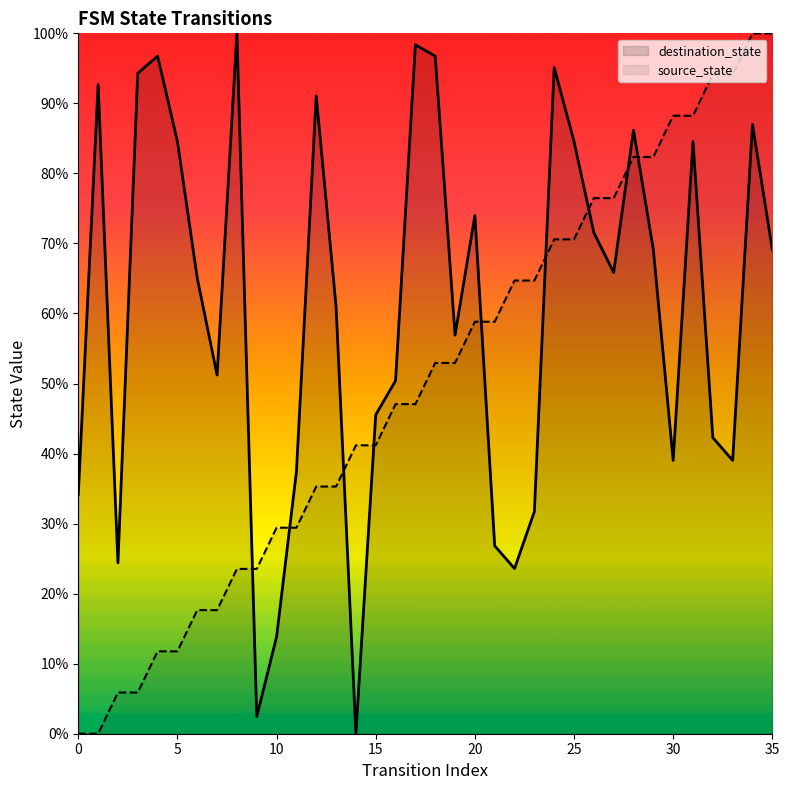

List the series in order of their overall mean, lowest first.

source_state, destination_state